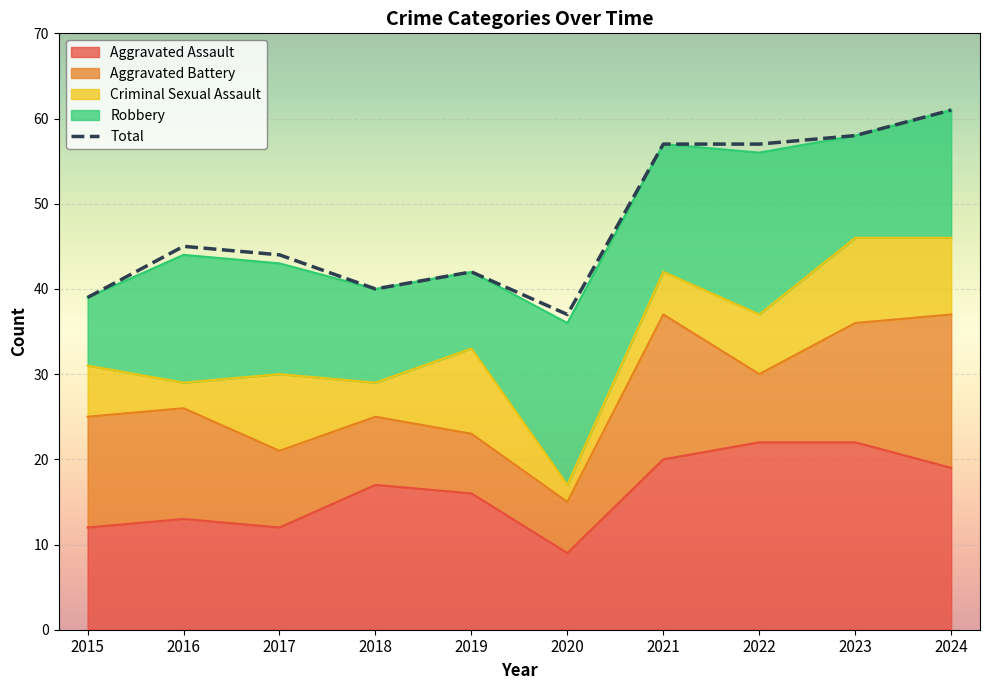

Where is the first local minimum for Criminal Sexual Assault?

2016